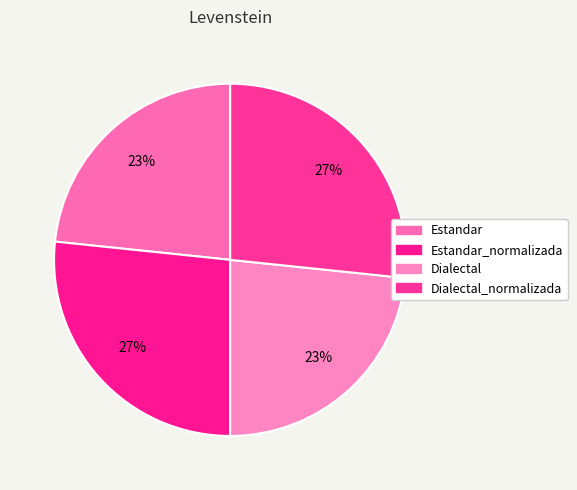

How many segments does this pie chart have?

4